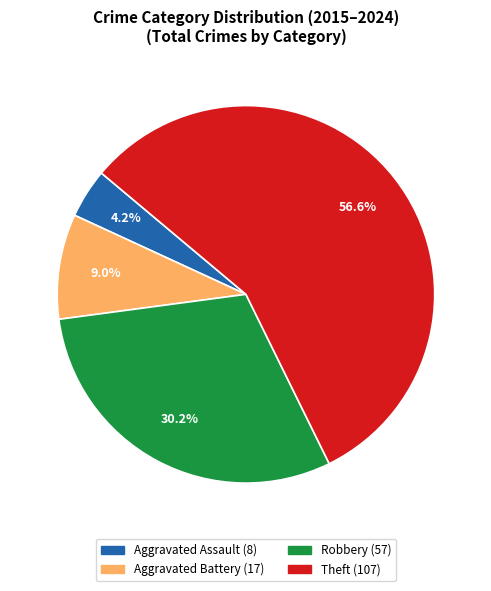

What portion of the pie excludes Theft?

43.4%